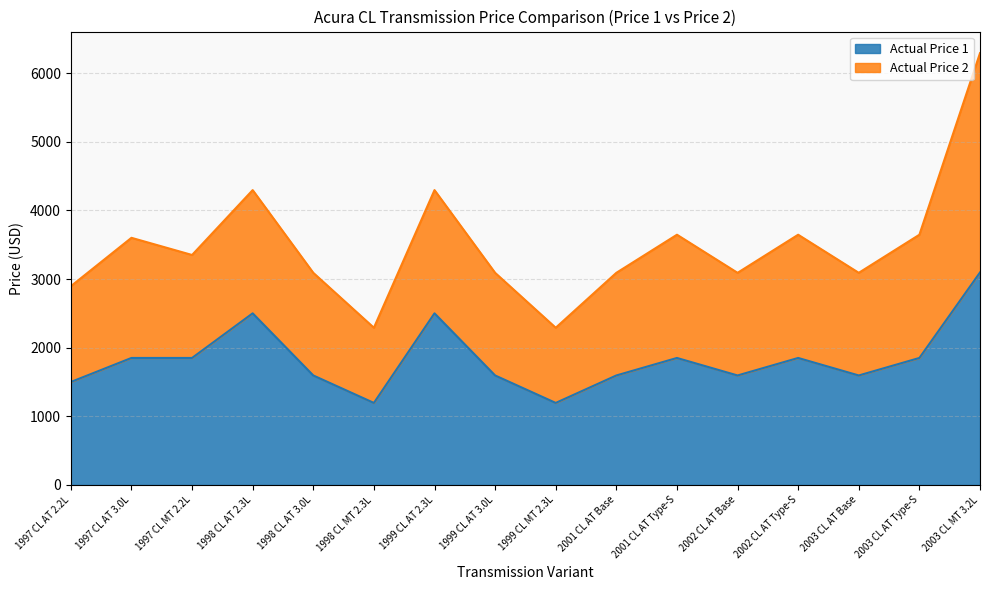

What is the difference between the maximum and minimum values?

1900